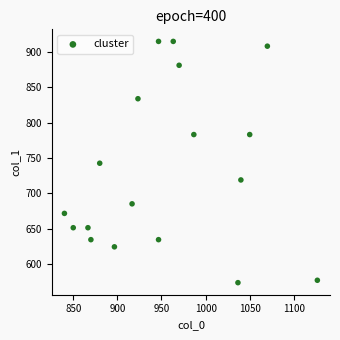

What is the range of Y values (max minus min)?

340.9